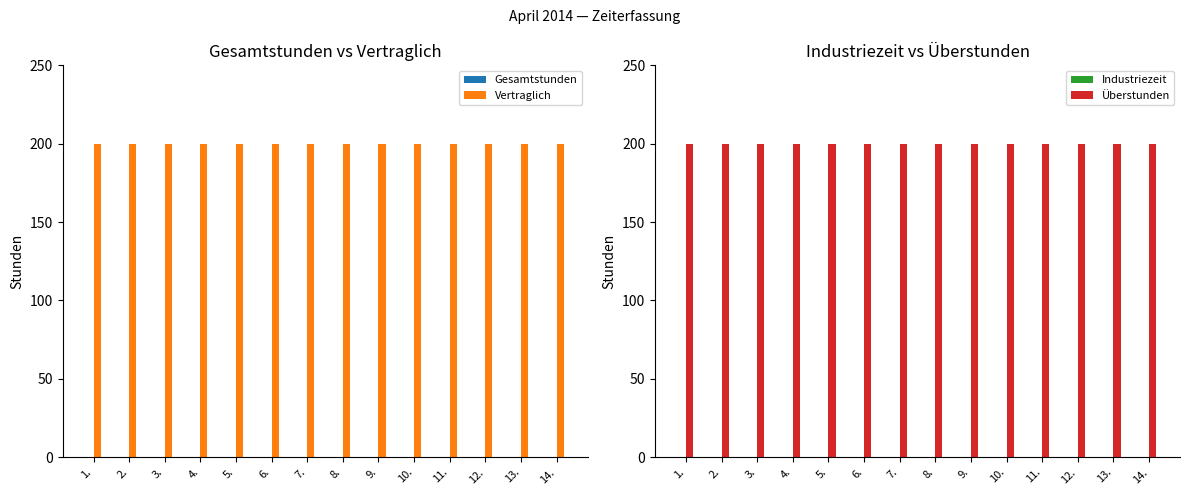

What position from the left is 8.?

8